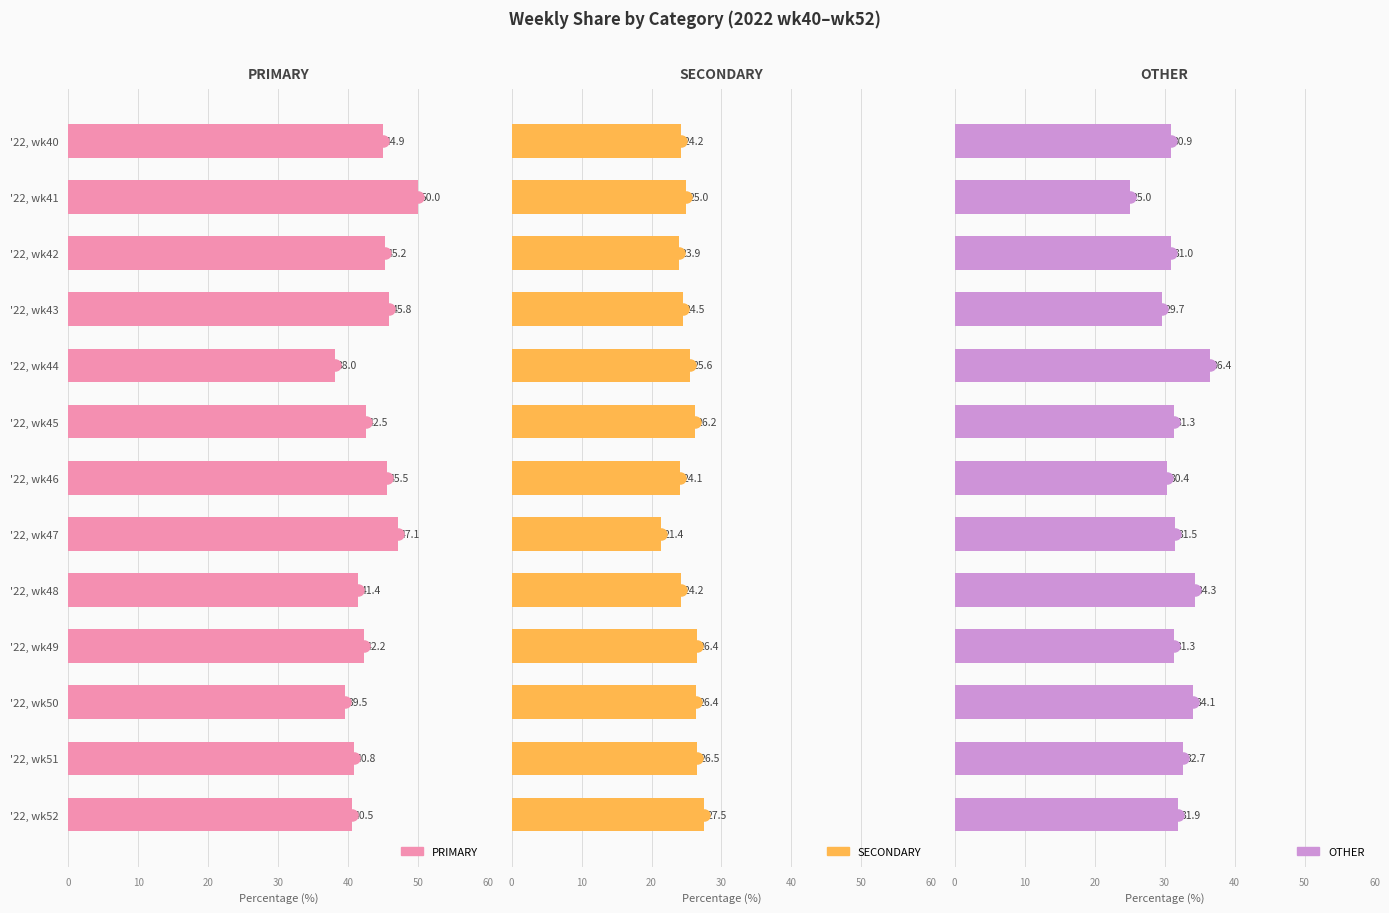

Which series has the largest range (max minus min)?

PRIMARY